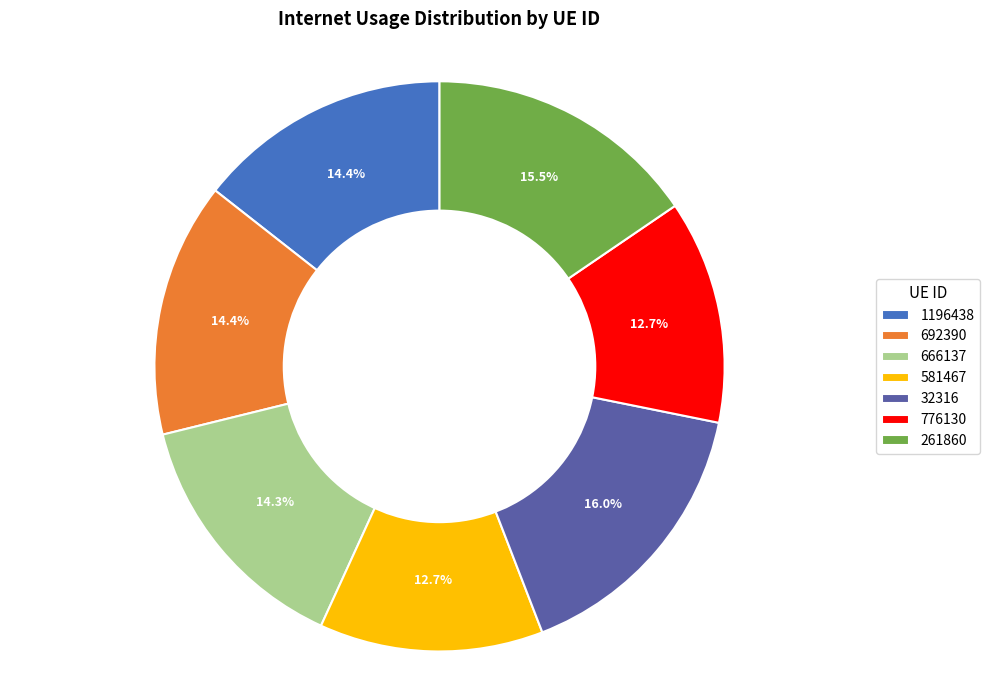

To the nearest percent, what percentage of the pie is 666137?

14%